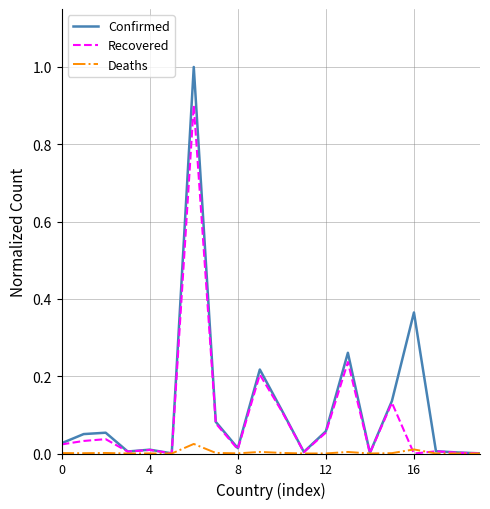

List the series in order of their overall mean, lowest first.

Deaths, Recovered, Confirmed